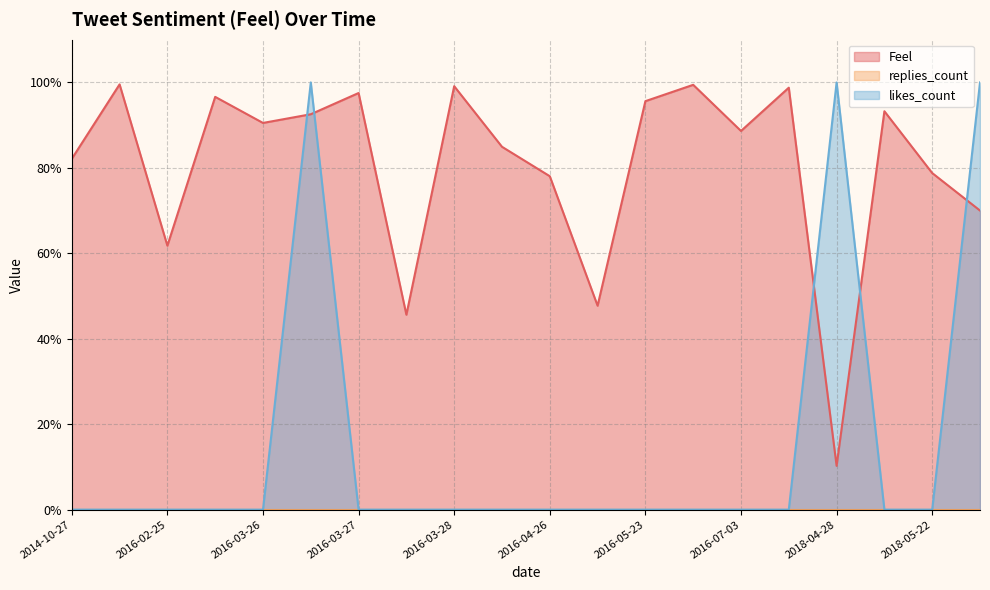

Does the chart display data point markers on the line(s)?

No